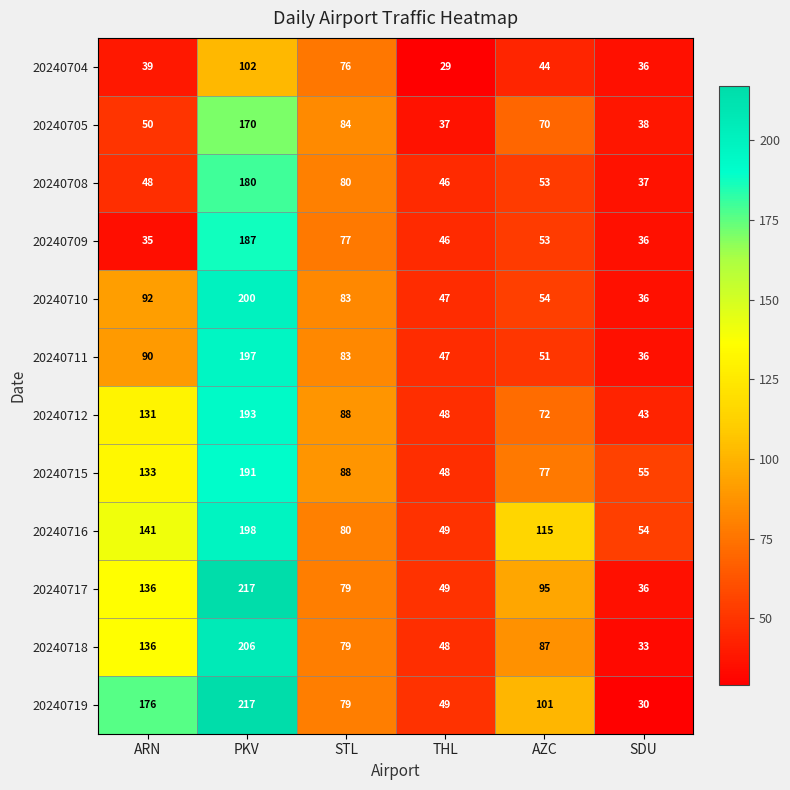

What value does the 20240718 series have at STL?

79